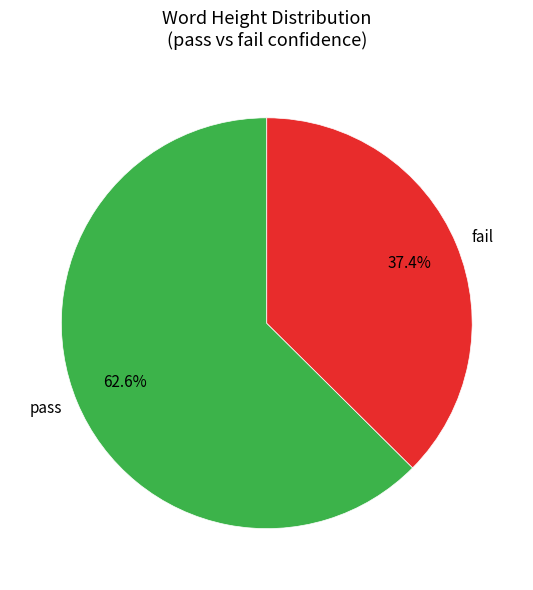

What is the ratio of the value at fail to the value at pass?

0.6